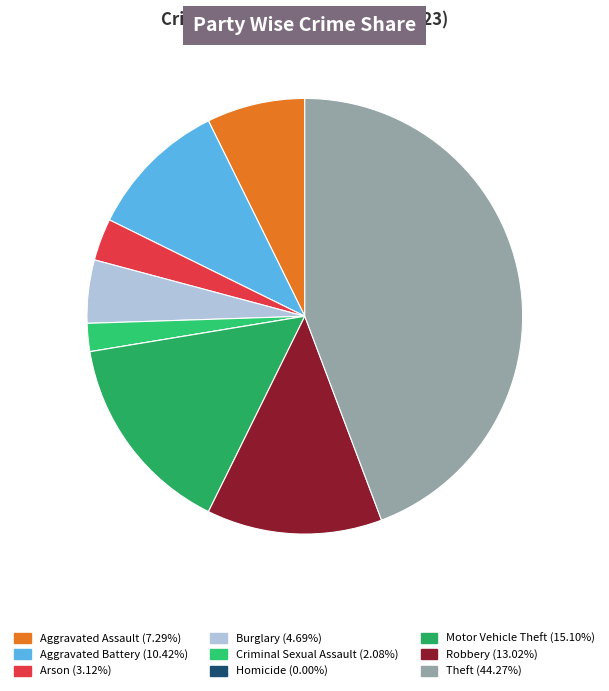

Which slice is the smallest?

Homicide